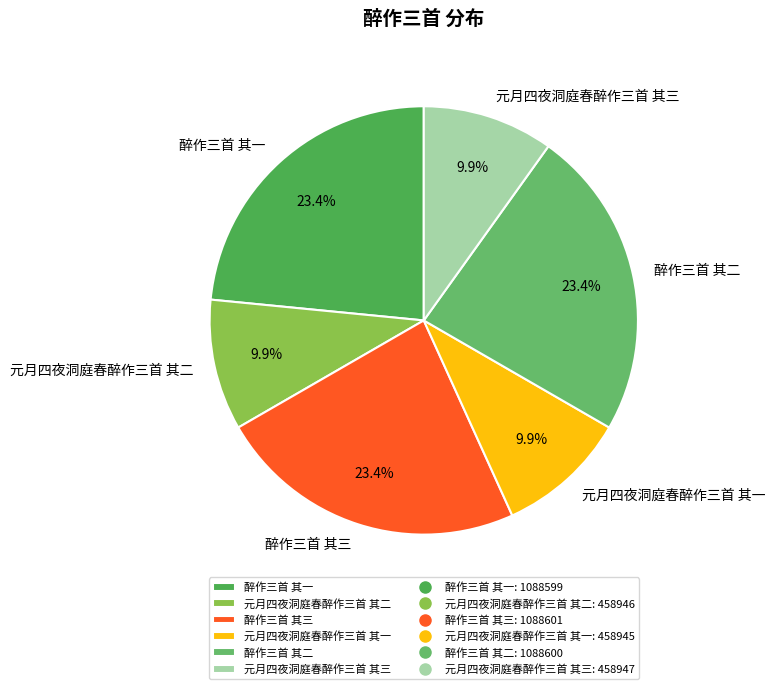

Is there a majority slice in this chart?

No